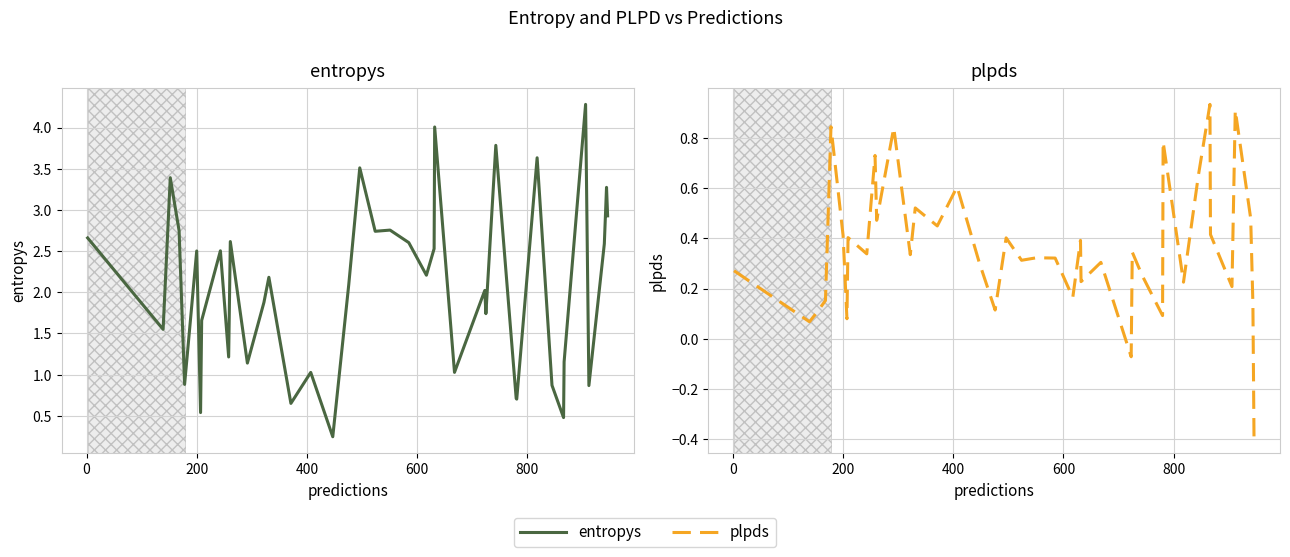

What is the value of the entropys point at the 5th from the left?

0.9